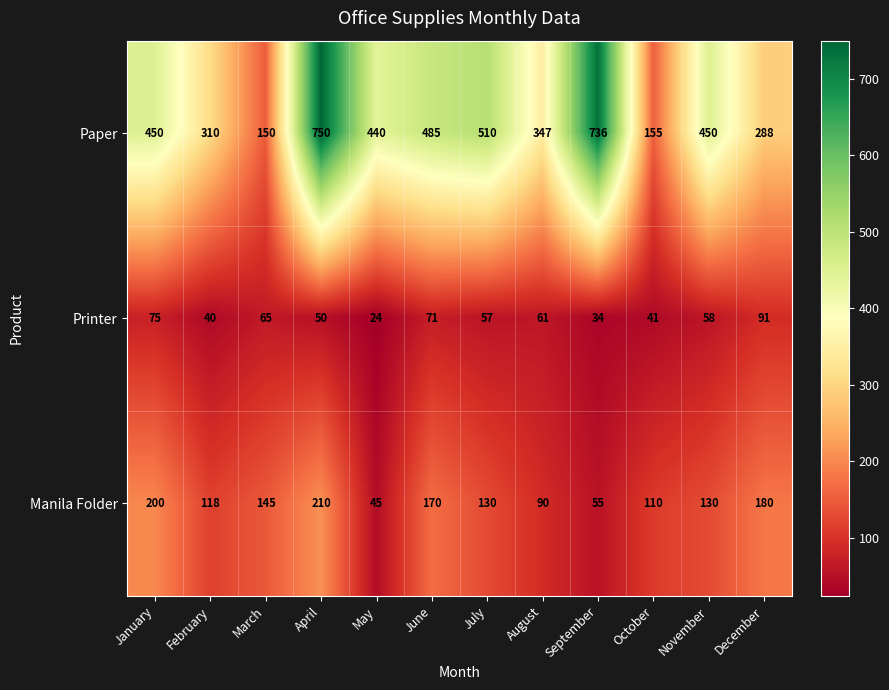

What is the difference between the Manila Folder values at December and November?

50